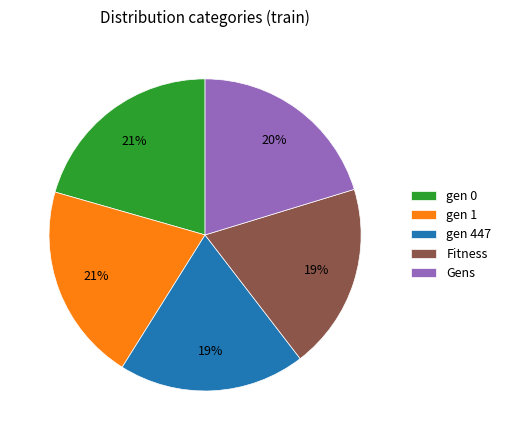

Between Fitness and gen 1, which is larger?

gen 1